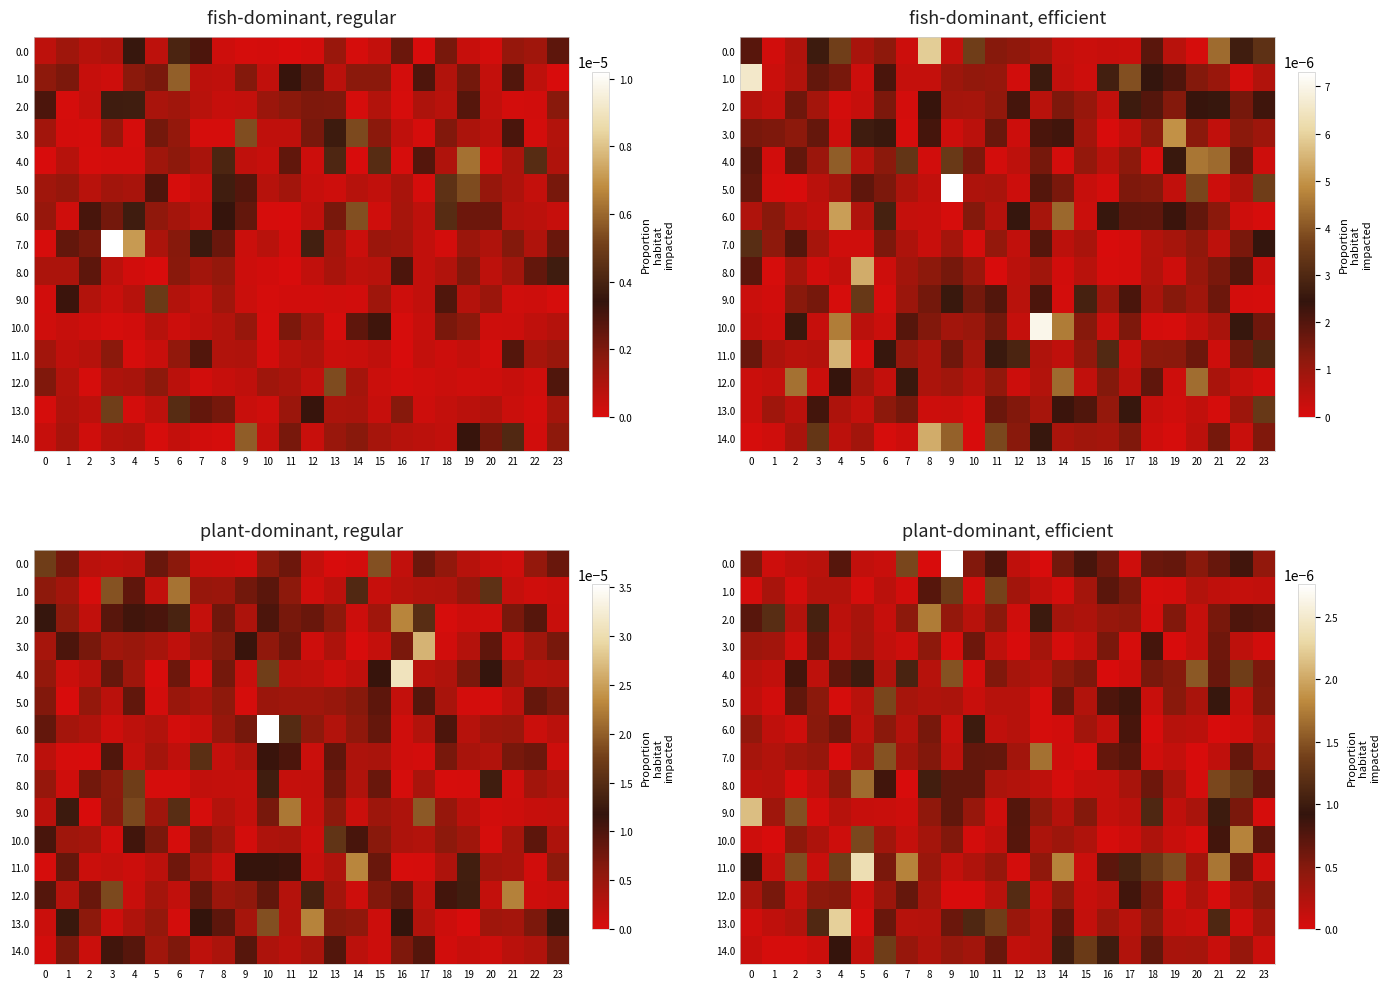

Rank the categories by 0.0 value from highest to lowest.

9, 7, 22, 15, 11, 4, 19, 21, 18, 16, 14, 0, 10, 20, 23, 3, 2, 12, 5, 6, 17, 1, 13, 8